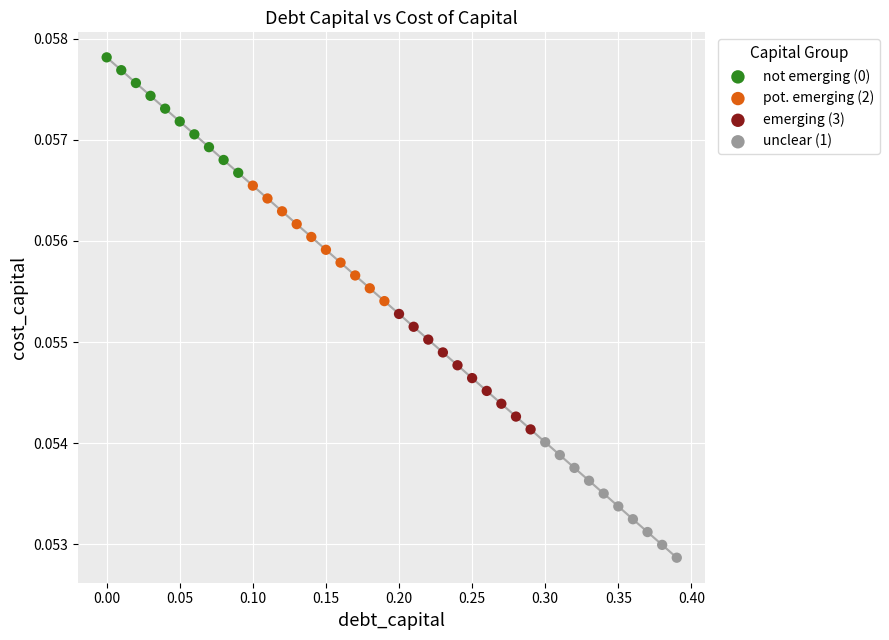

Which series reaches the maximum Y coordinate?

not emerging (0)